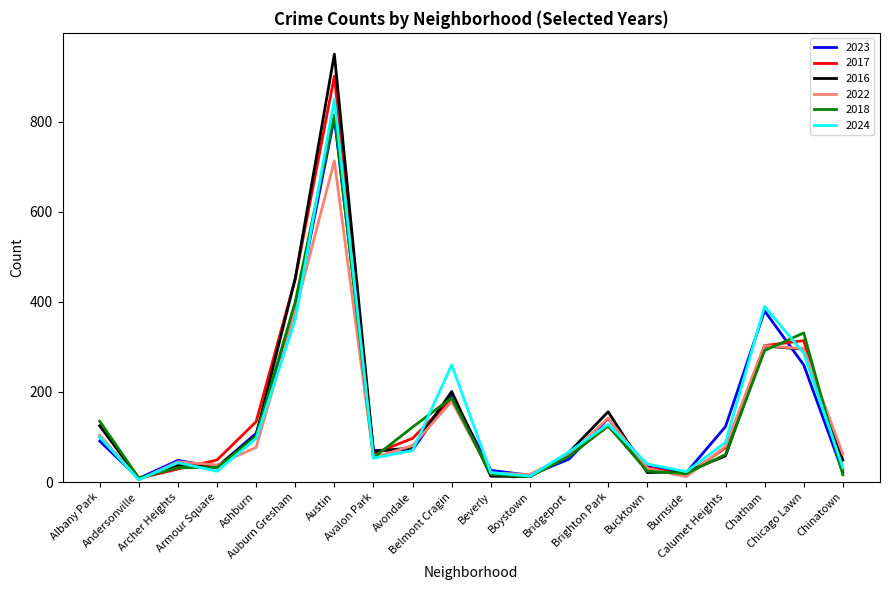

Which series has the largest range (max minus min)?

2016